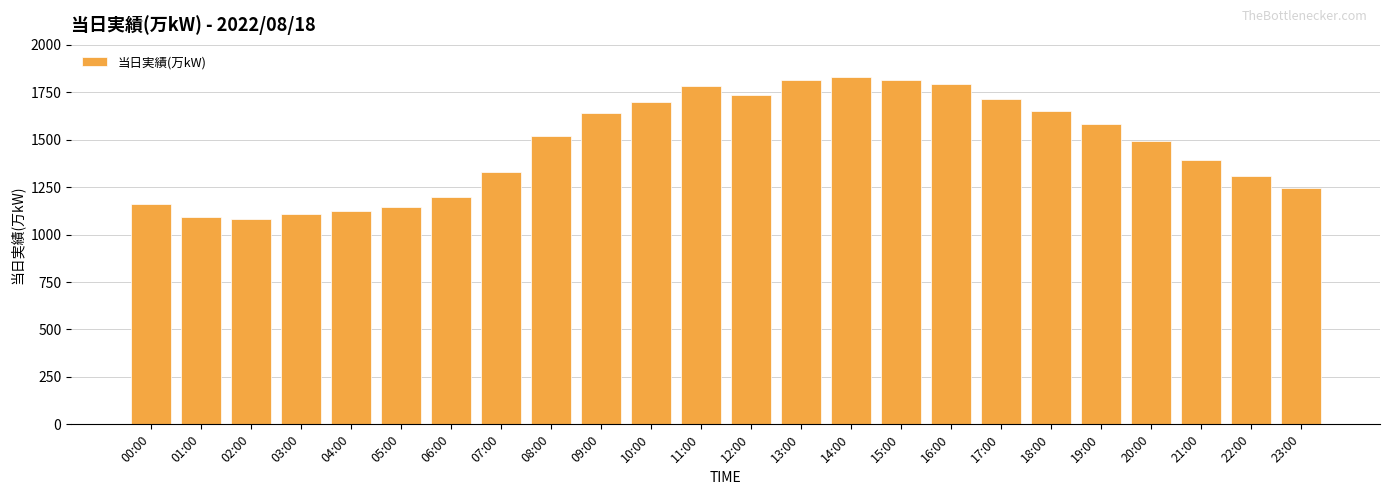

What is the average value?

1469